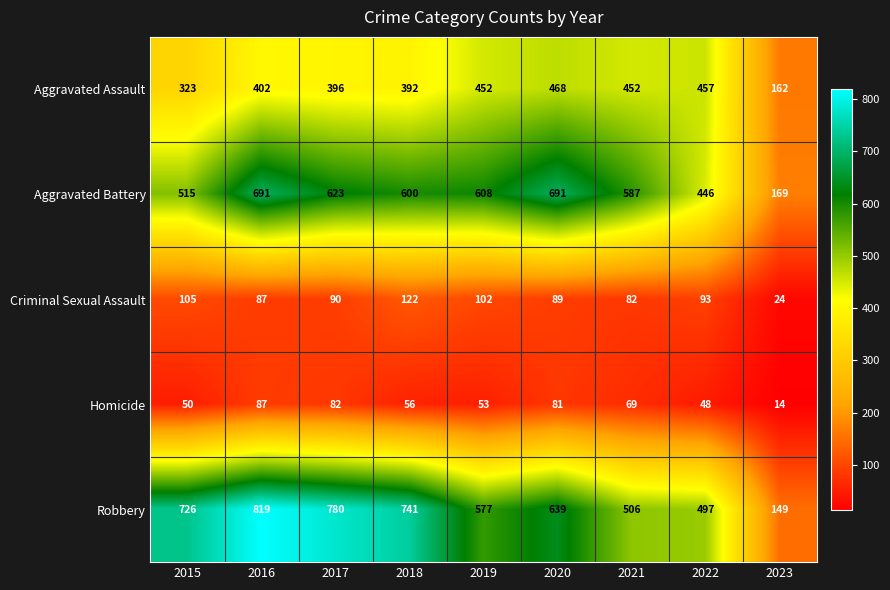

What is the difference between the maximum and minimum values in the Criminal Sexual Assault series?

98